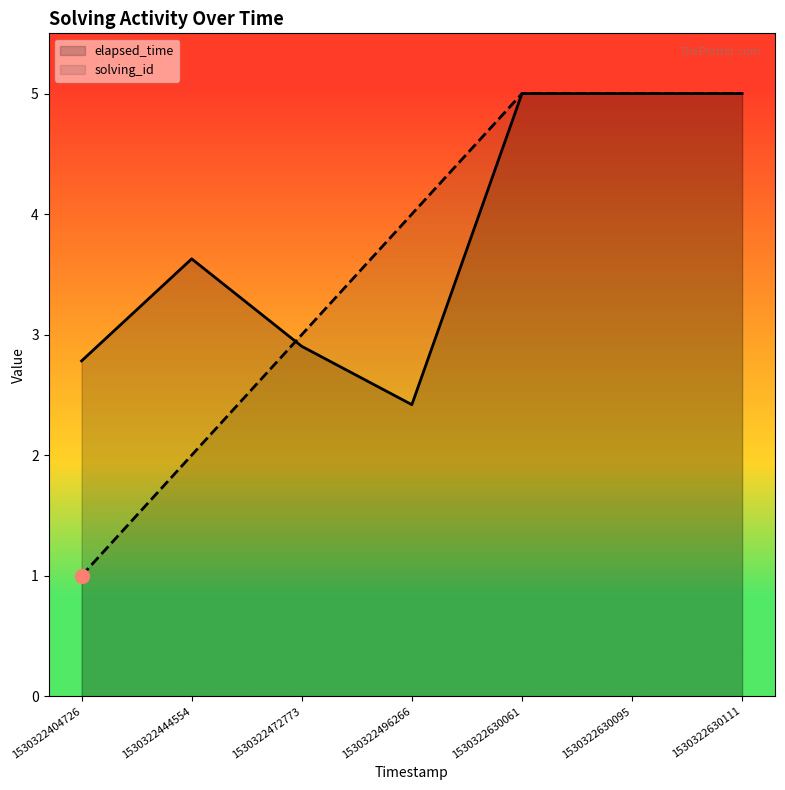

Reading left to right, list all the values displayed in this chart.

solving_id: 1.0	2.0	3.0	4.0	5.0	5.0	5.0
elapsed_time: 2.8	3.6	2.9	2.4	5.0	5.0	5.0